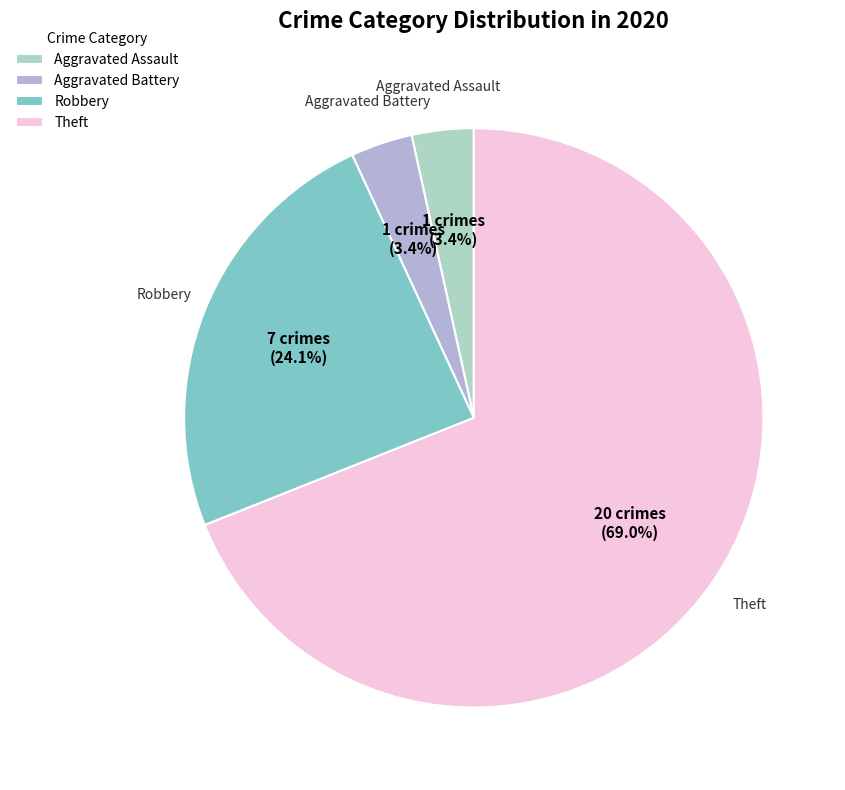

Which slice is the largest?

Theft